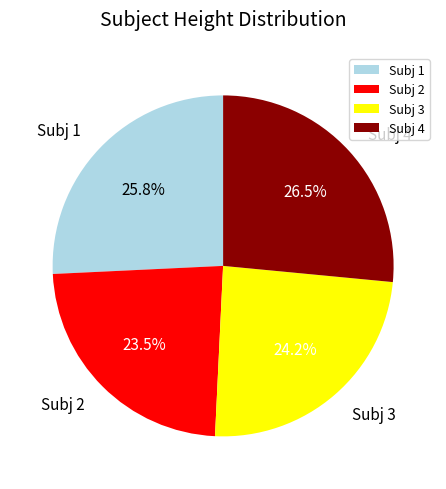

What is the largest slice in the pie chart?

Subj 4